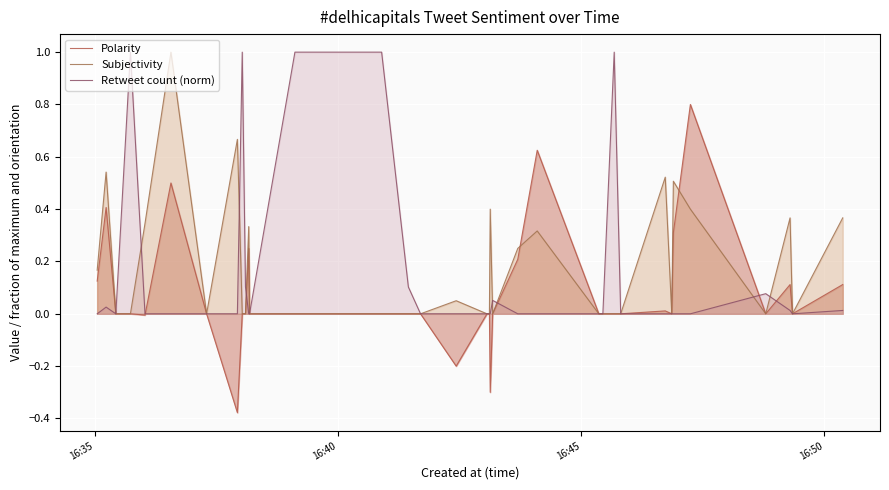

What is the average value of the Subjectivity series?

0.2